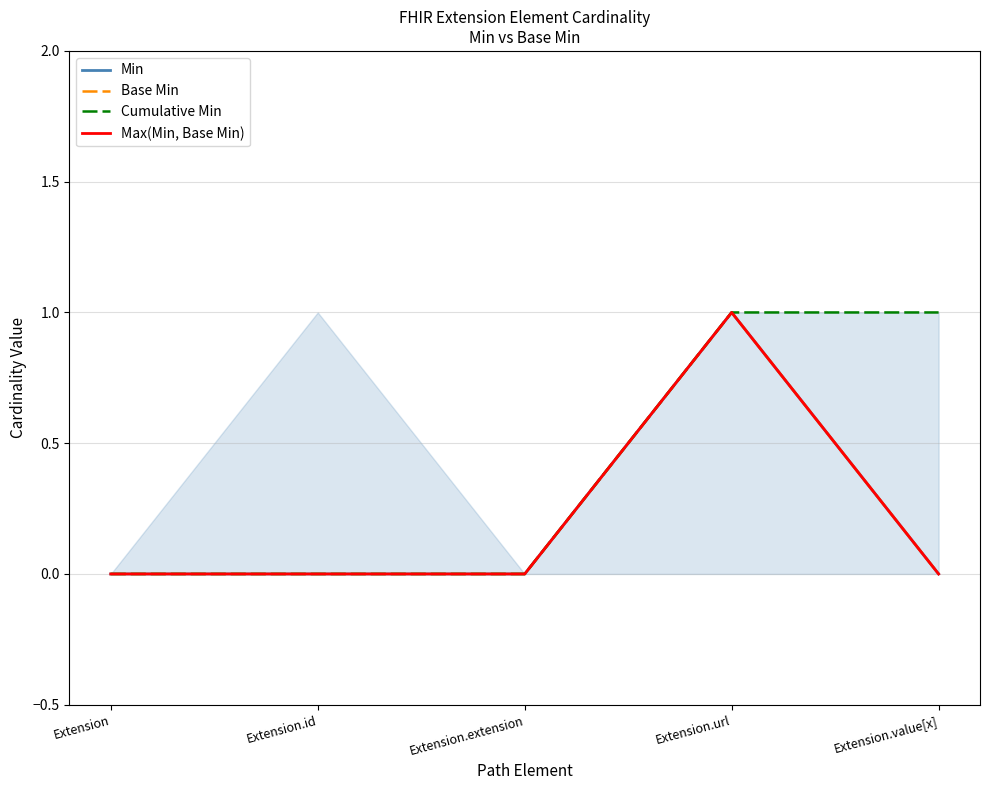

Reading left to right, what are all the values shown in this chart?

Min: Extension=0	Extension.id=0	Extension.extension=0	Extension.url=1	Extension.value[x]=0
Base Min: Extension=0	Extension.id=0	Extension.extension=0	Extension.url=1	Extension.value[x]=0
Cumulative Min: Extension=0	Extension.id=0	Extension.extension=0	Extension.url=1	Extension.value[x]=1
Max(Min, Base Min): Extension=0	Extension.id=0	Extension.extension=0	Extension.url=1	Extension.value[x]=0